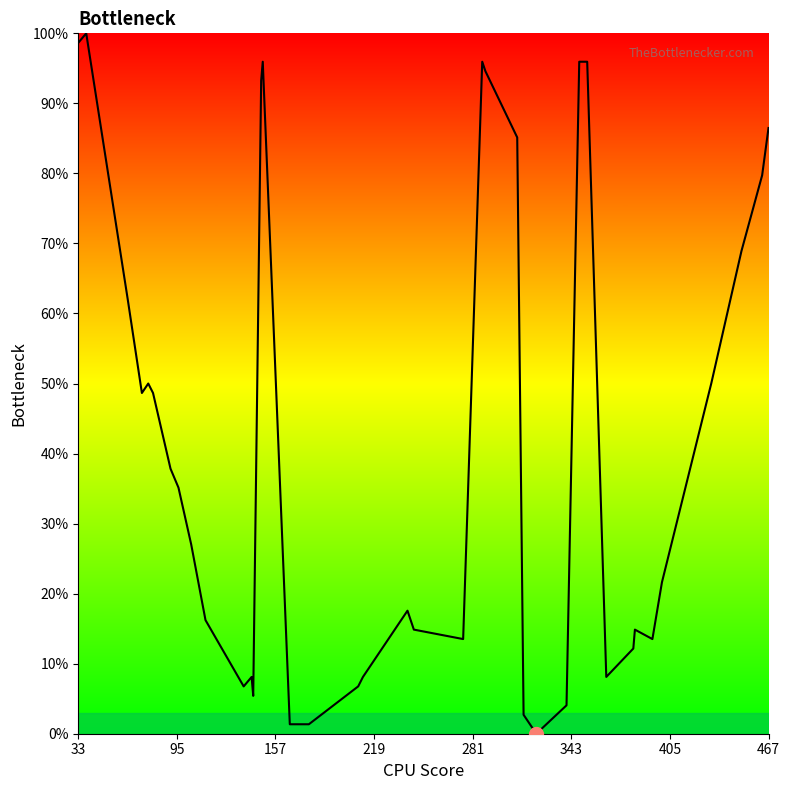

Reading left to right, list all the values displayed in this chart.

98.6	100.0	62.2	48.6	50.0	48.6	37.8	35.1	27.0	16.2	6.8	8.1	5.4	93.2	95.9	1.4	1.4	6.8	8.1	17.6	14.9	13.5	95.9	94.6	85.1	2.7	1.4	0.0	4.1	95.9	95.9	8.1	12.2	14.9	13.5	21.6	50.0	68.9	79.7	86.5